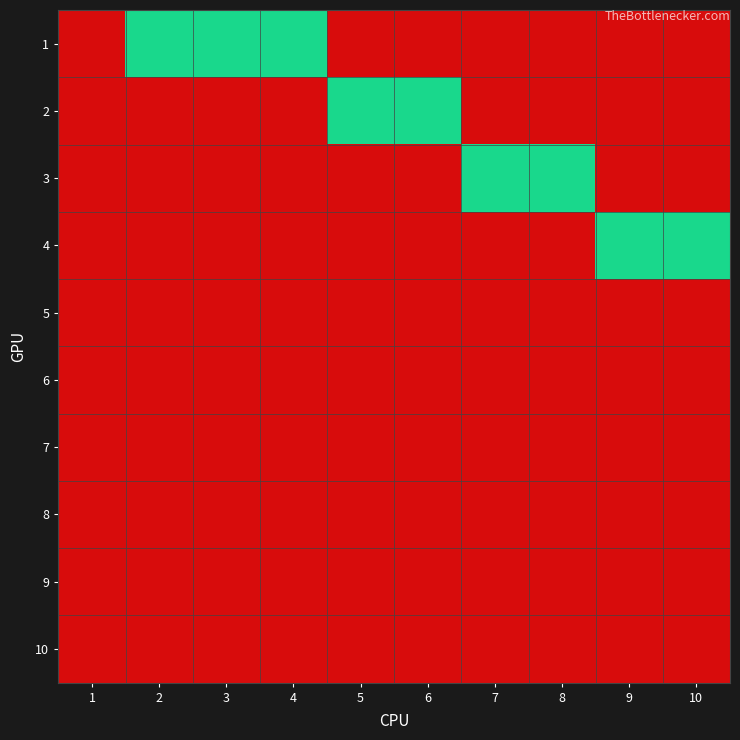

Rank the series at 8 from lowest to highest value.

1, 2, 4, 5, 6, 7, 8, 9, 10, 3